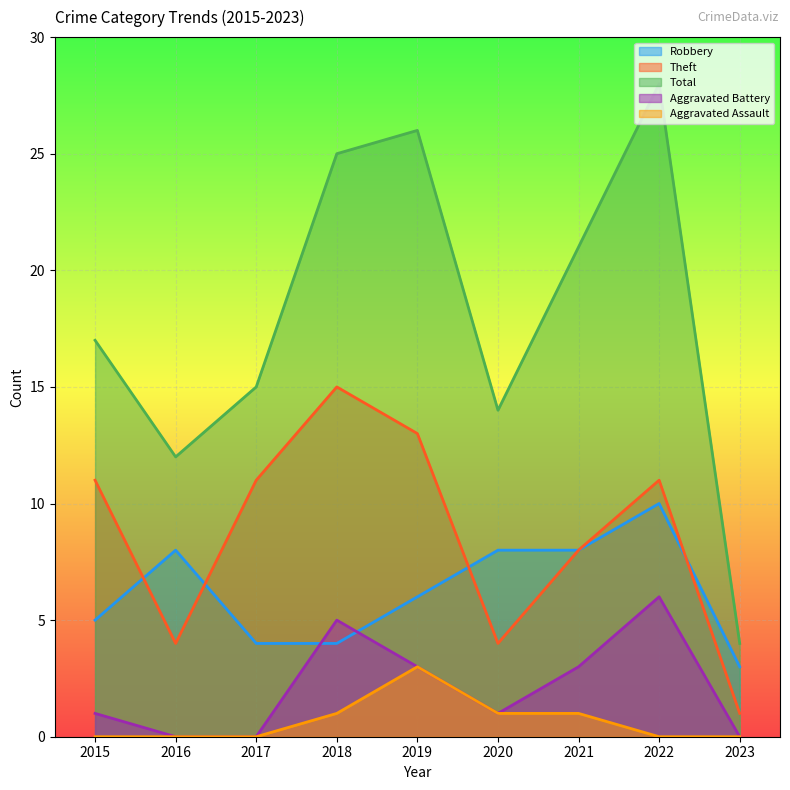

What is the value of the Aggravated Assault point at the 7th from the left?

1